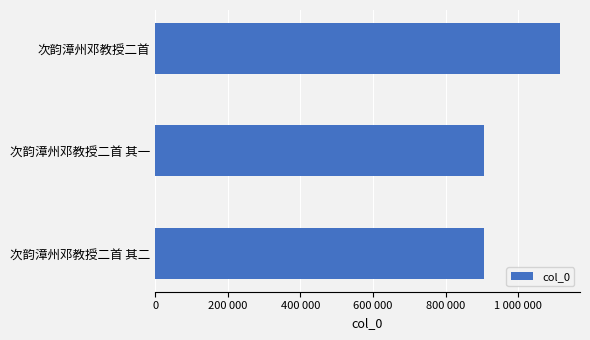

What is the average value?

975410